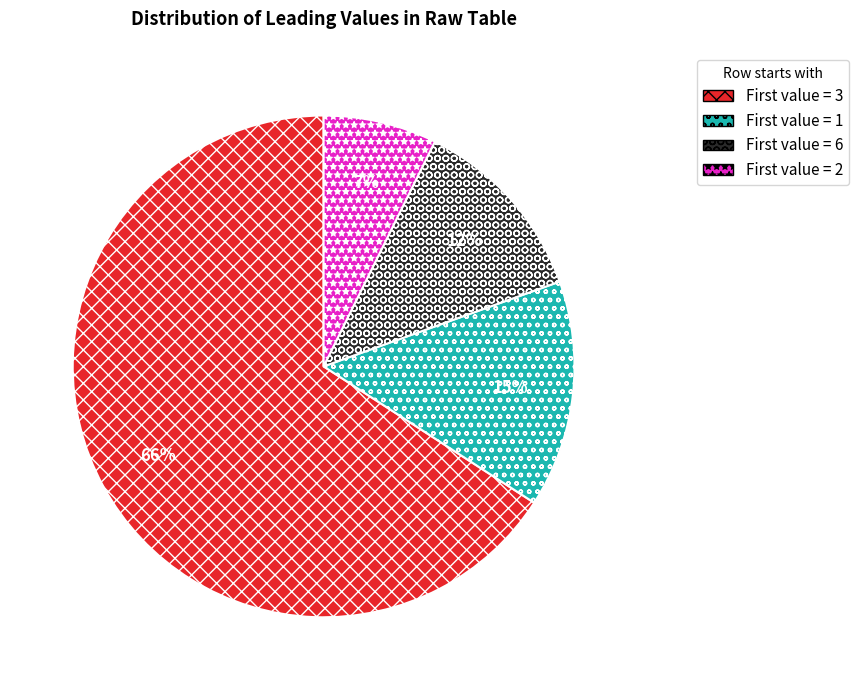

Does any single category account for the majority?

Yes